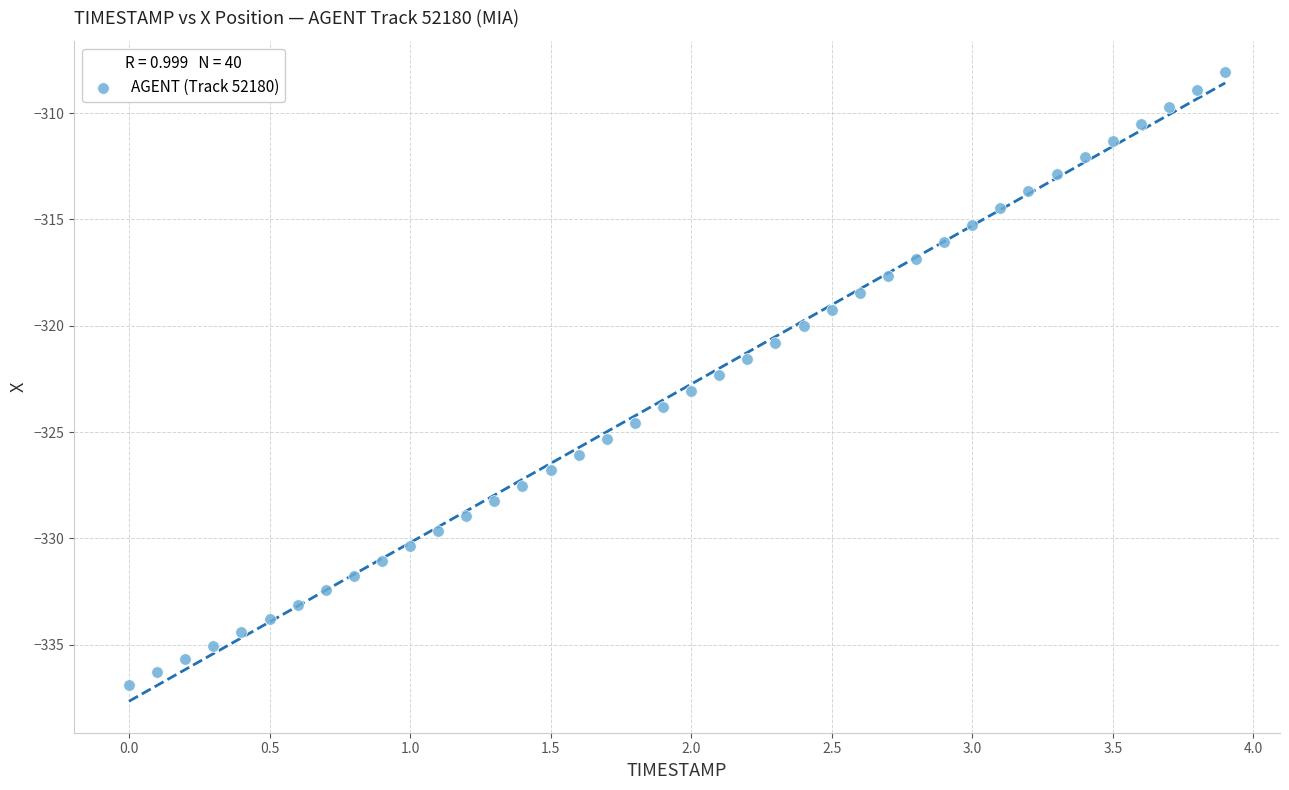

What is the range of Y values (max minus min)?

28.8